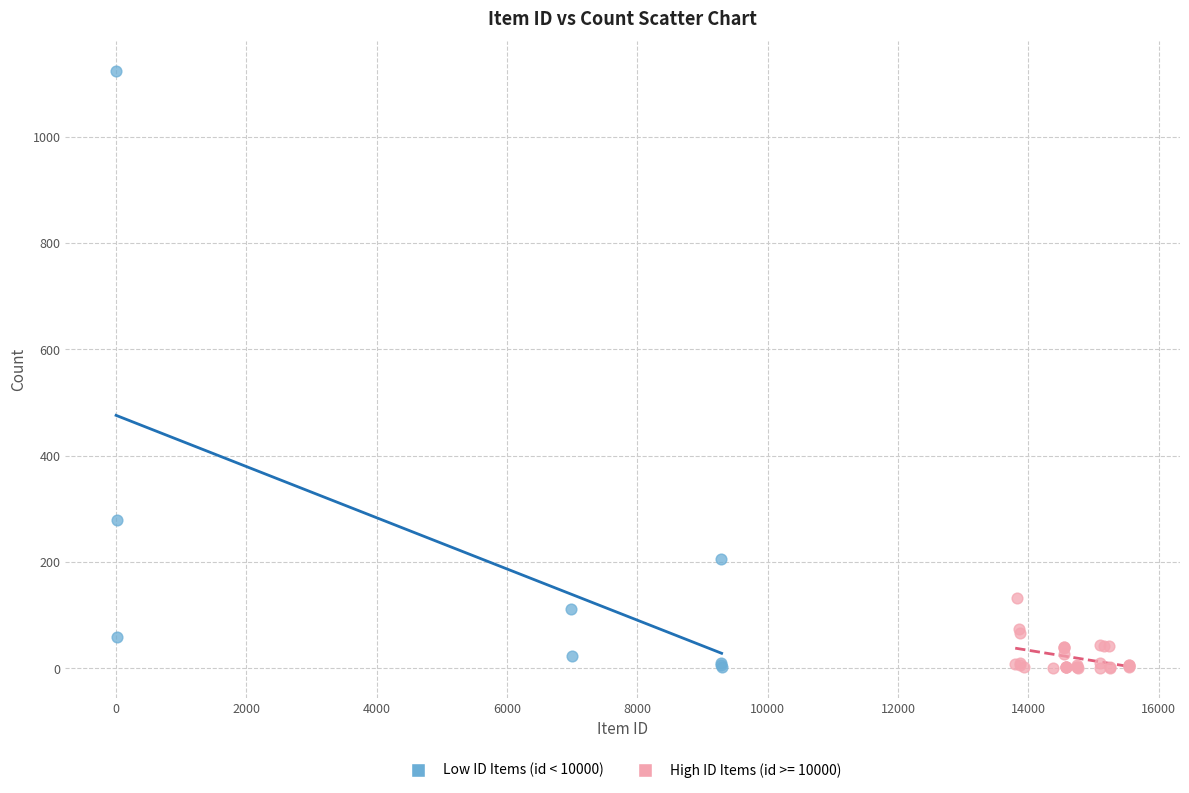

Which series has the largest Y range (max minus min)?

Low ID Items (id < 10000)